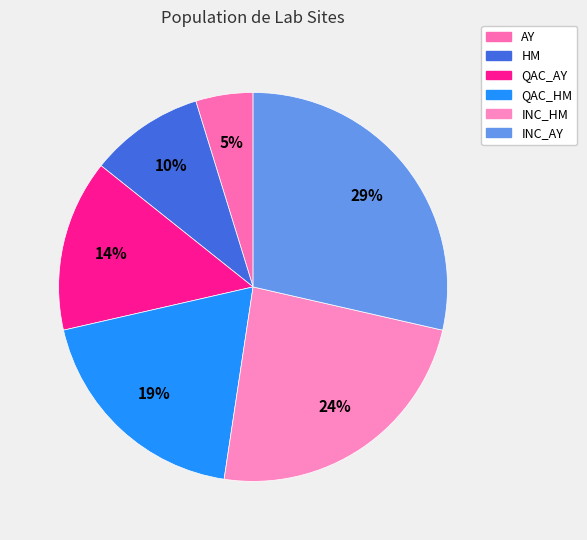

Which category has the biggest portion of the pie?

INC_AY